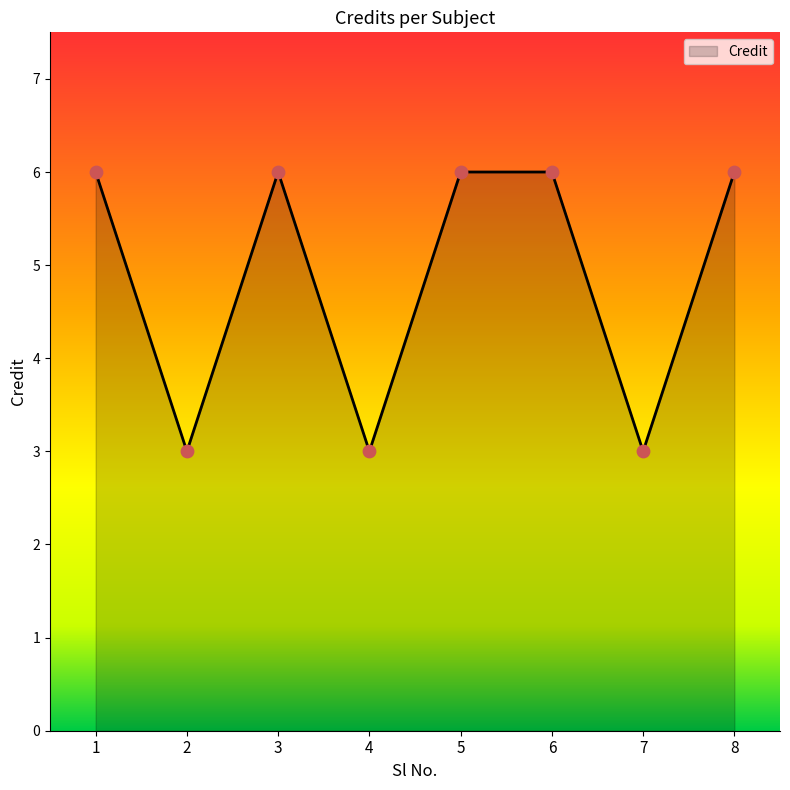

What is the ratio of the value at 7 to the value at 5?

0.5